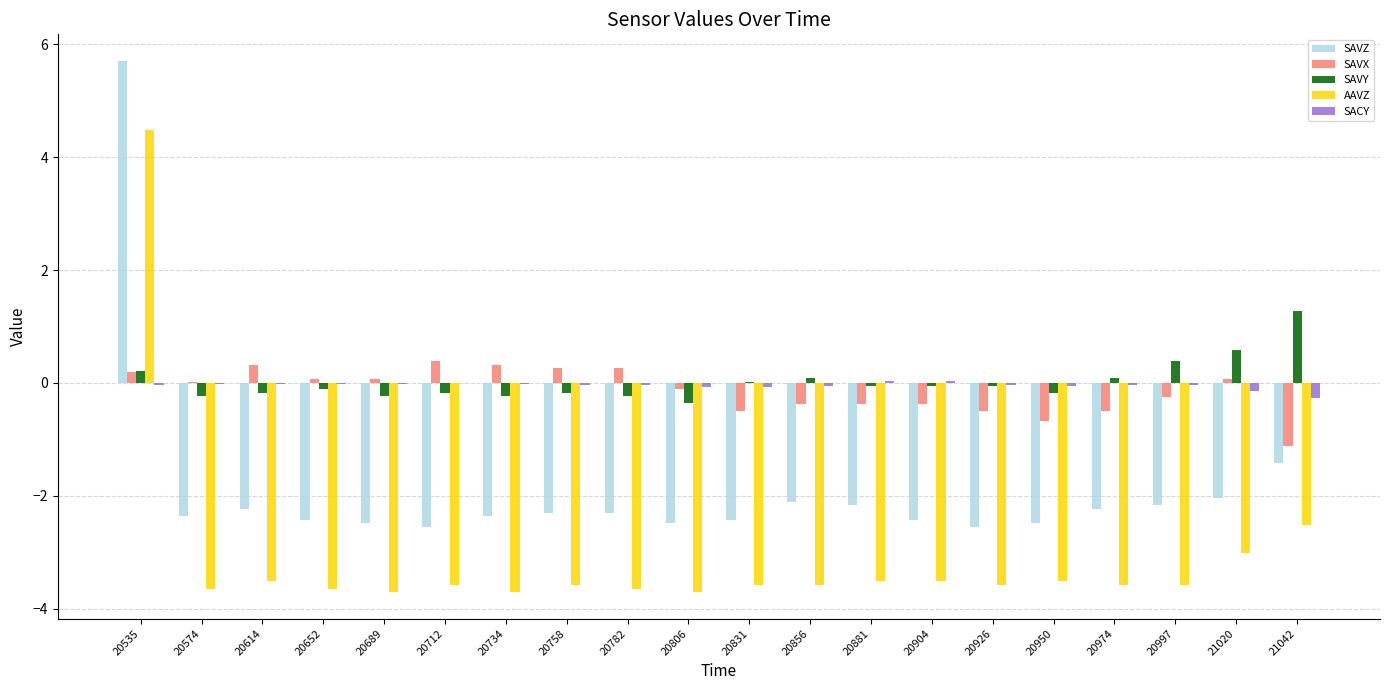

Is the value of AAVZ at 20652 greater than the value of SAVX at 20758?

No